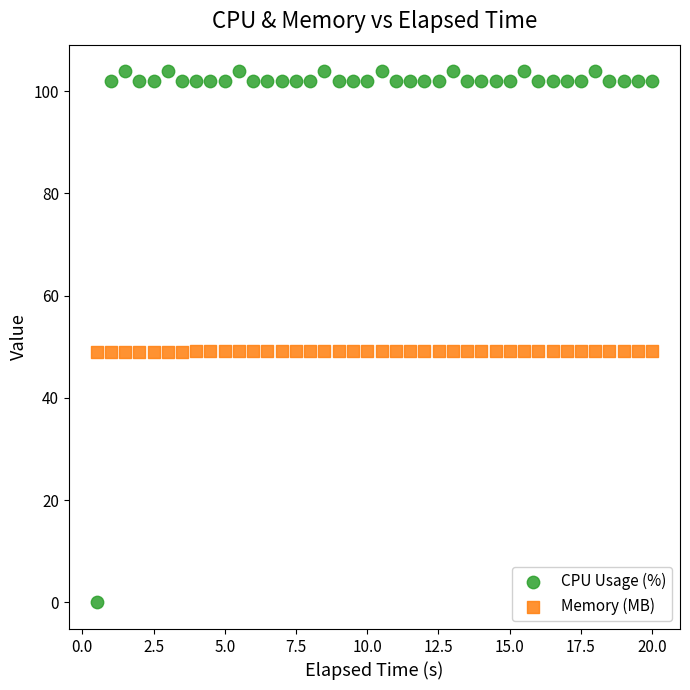

Which series has the widest spread of Y values?

CPU Usage (%)